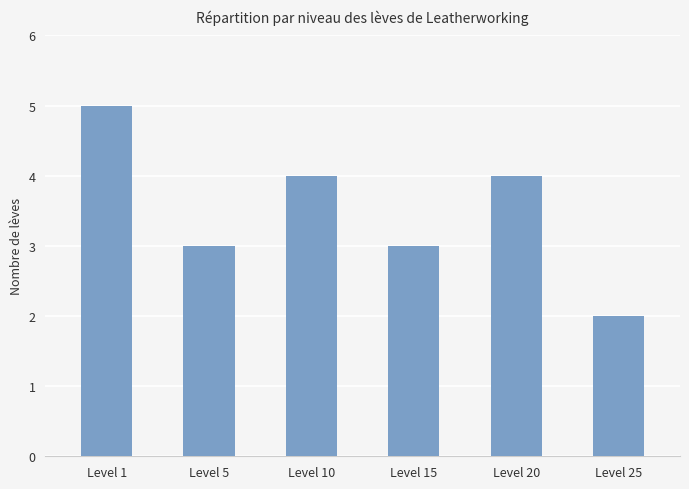

What is the difference between the maximum and minimum values?

3